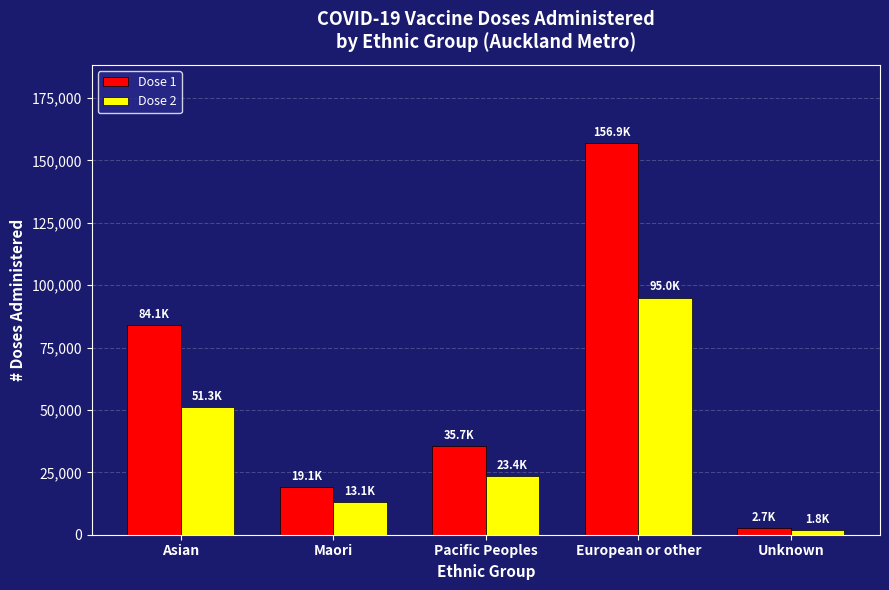

How many categories are shown in the chart?

5